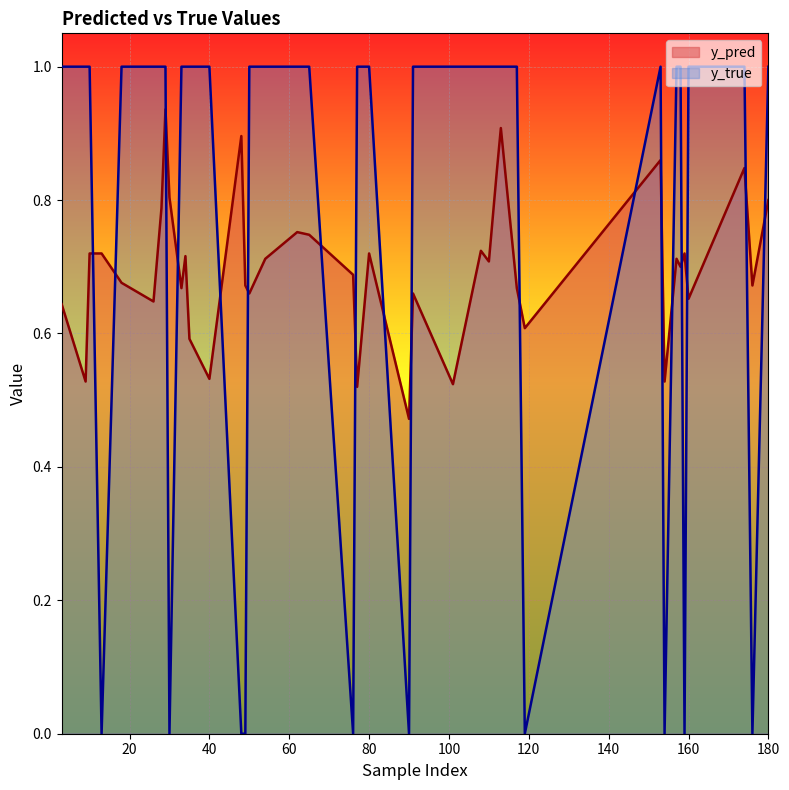

Which category has the lowest value across all series?

49